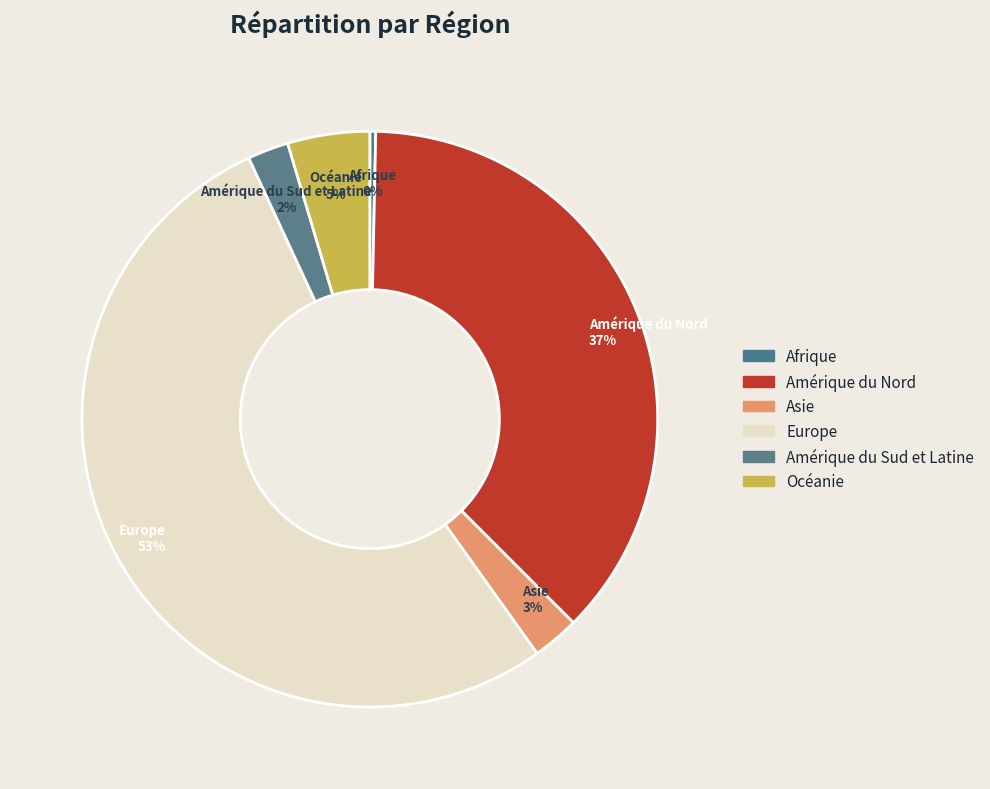

What is the largest slice in the pie chart?

Europe